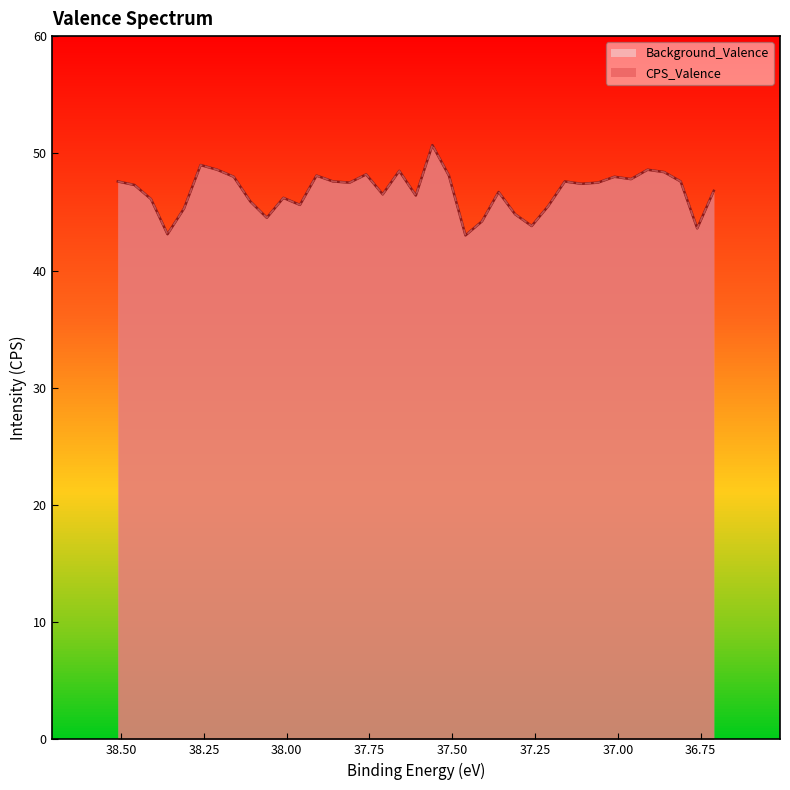

How many interior local peaks does the Background_Valence series have?

10